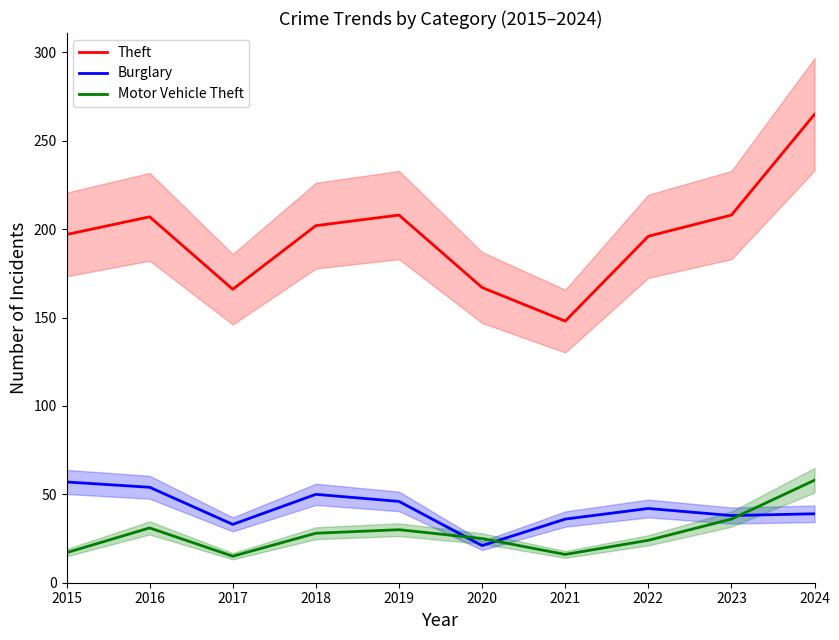

Where does the Burglary series first go above 42?

2015